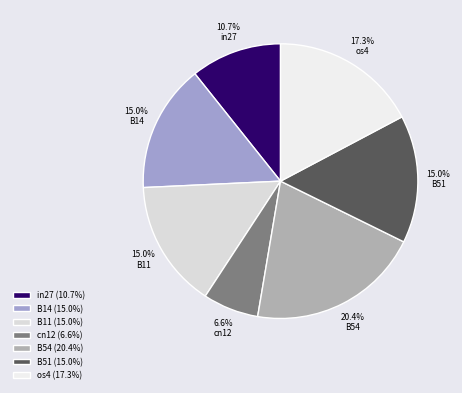

Which category has the smallest portion of the pie?

cn12